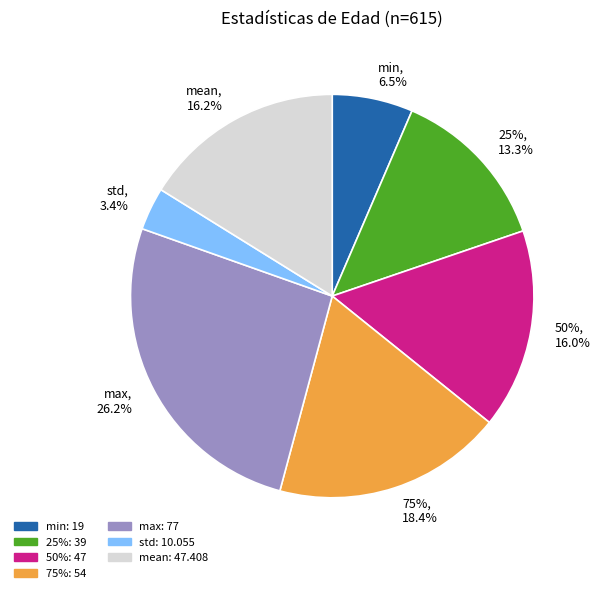

Is there a majority slice in this chart?

No